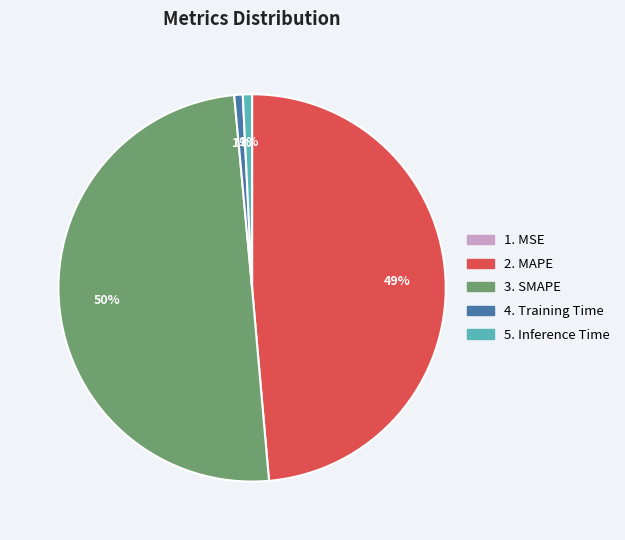

To the nearest percent, what is the average slice percentage?

20%